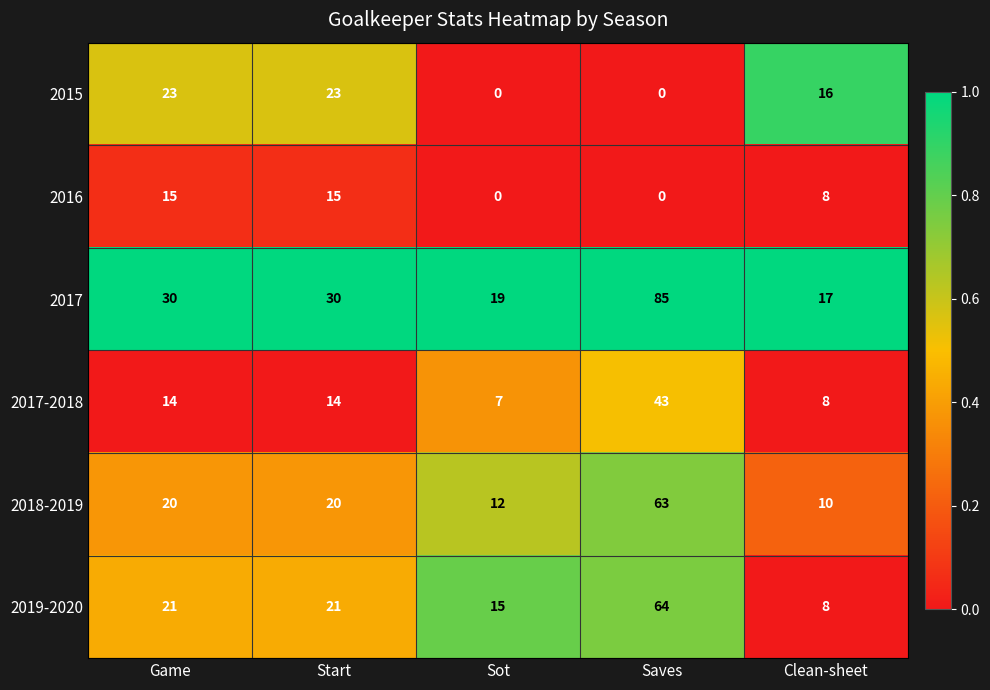

Which series has the largest range (max minus min)?

2017